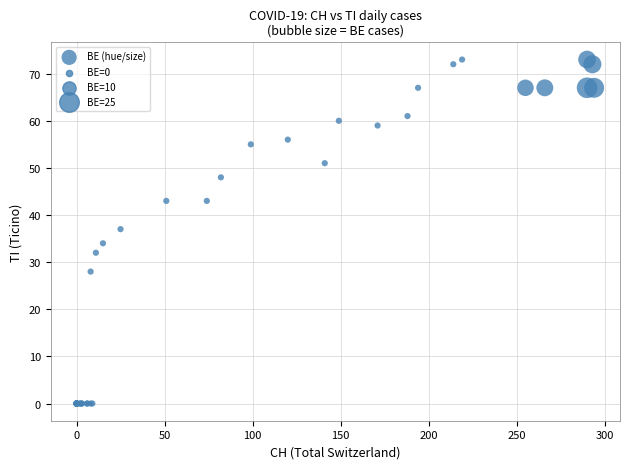

What Y value in the scatter plot is closest to 36?

37